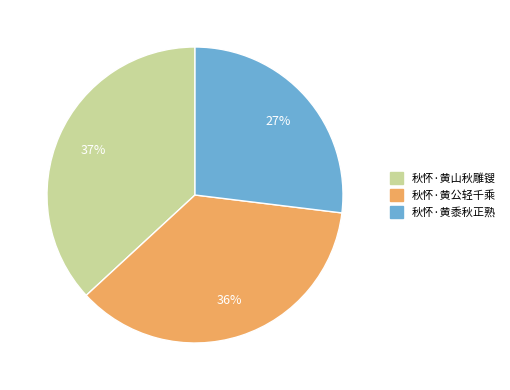

The 秋怀·黄山秋雕锼 slice represents 51% of the pie. True or false?

False